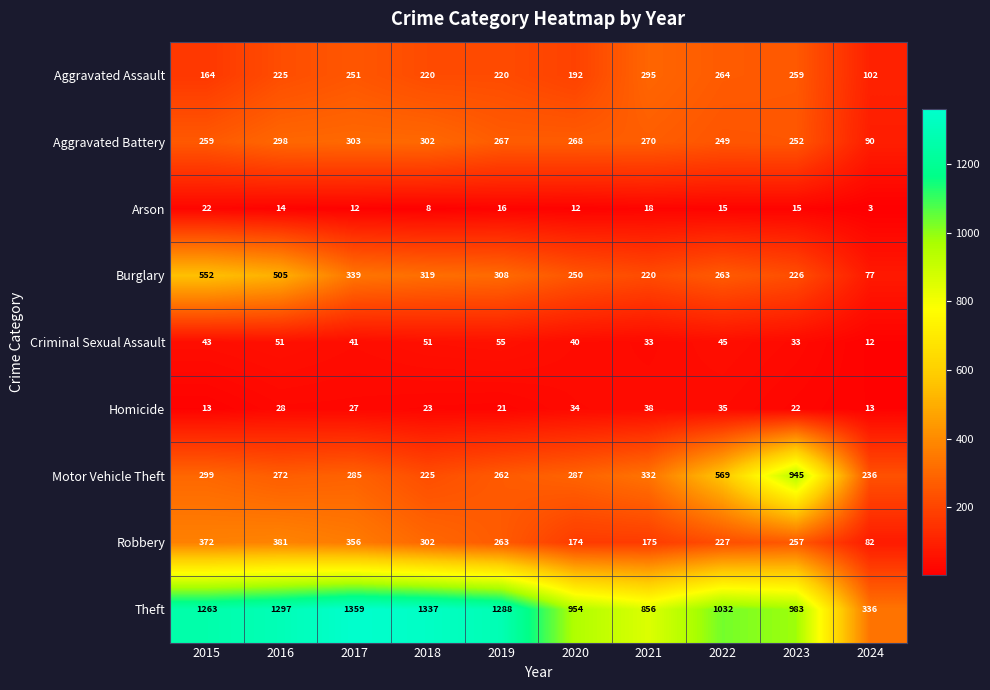

List the series in order of their peak value, highest first.

Theft, Motor Vehicle Theft, Burglary, Robbery, Aggravated Battery, Aggravated Assault, Criminal Sexual Assault, Homicide, Arson